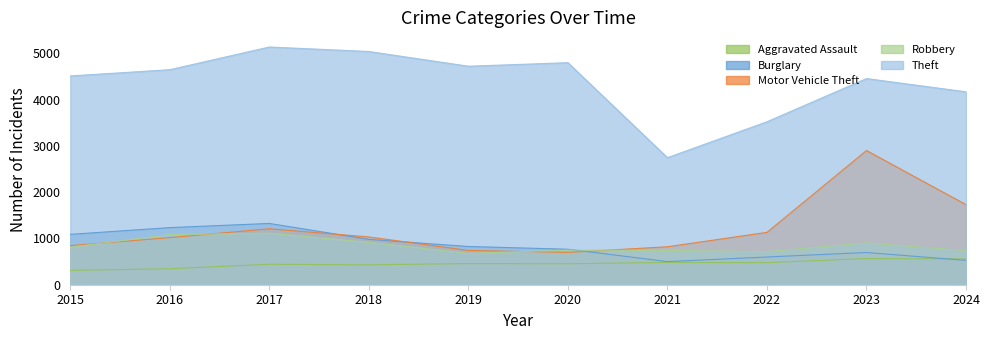

Read the Aggravated Assault value at 2020, to the nearest 10.

450